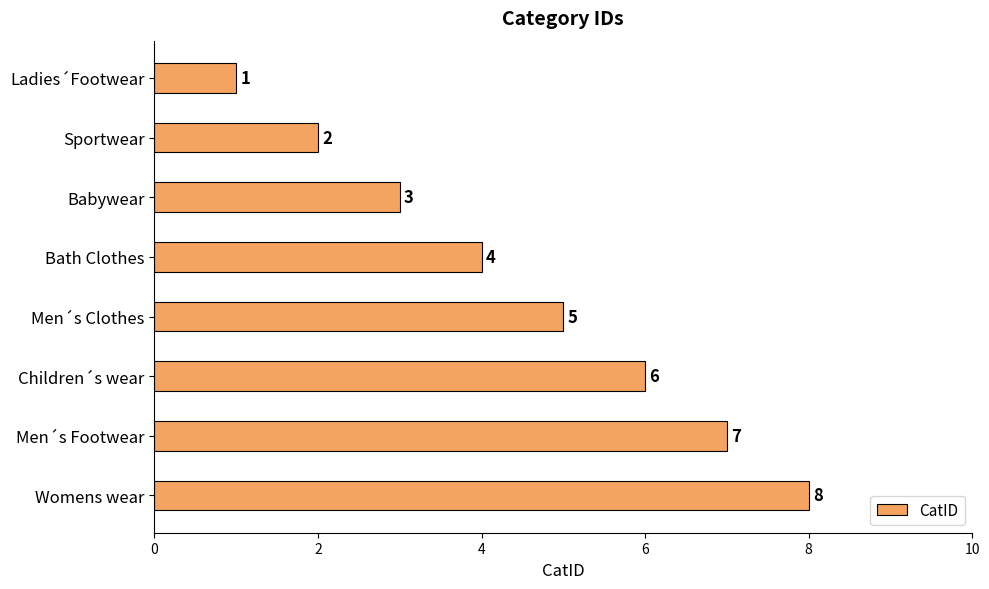

What is the minimum value shown in the chart?

1